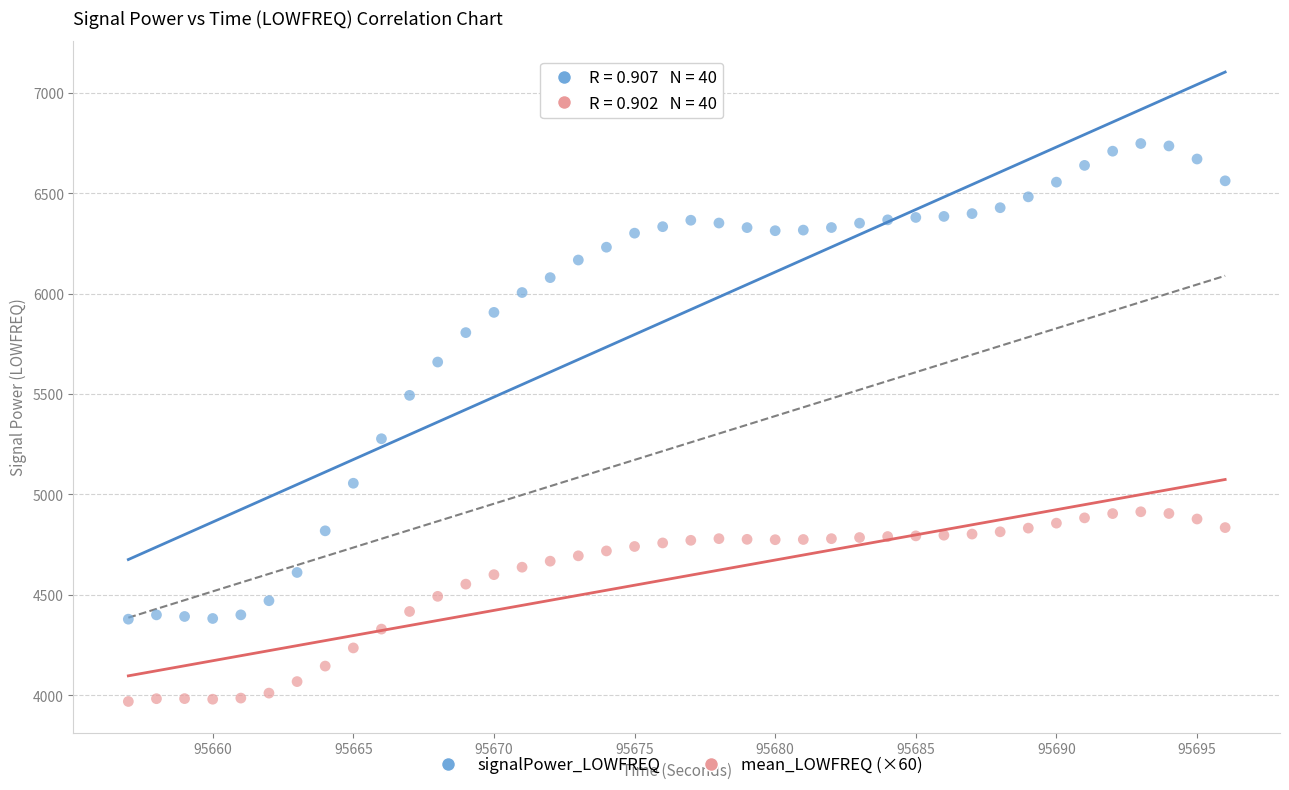

Which series has the widest spread of Y values?

signalPower_LOWFREQ